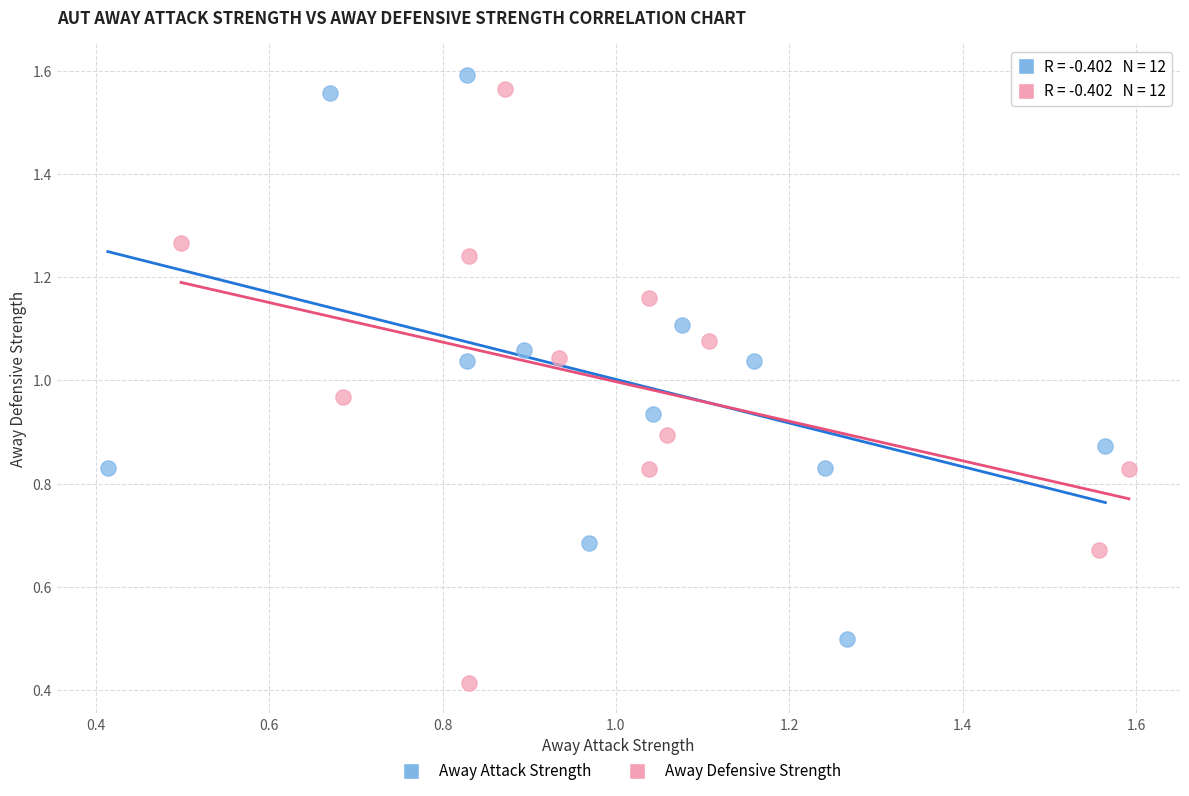

Which series contains the lowest Y value?

Away Defensive Strength